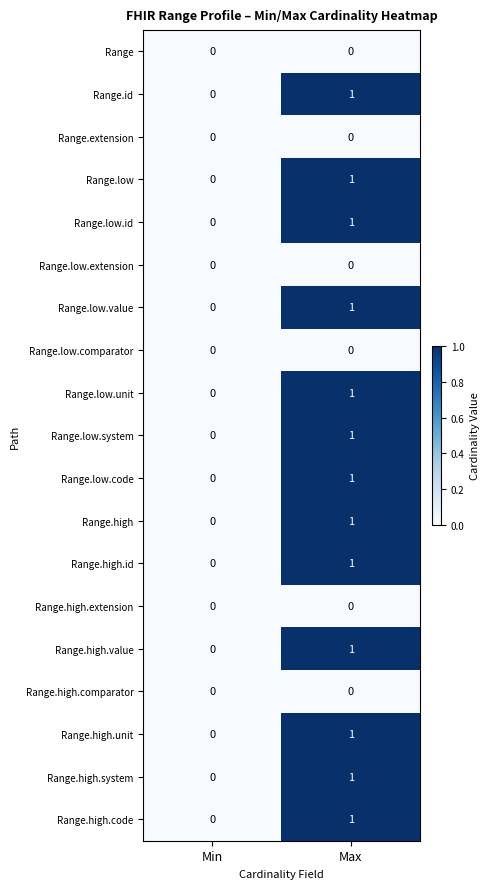

What is the difference between the highest and lowest values at Max?

1